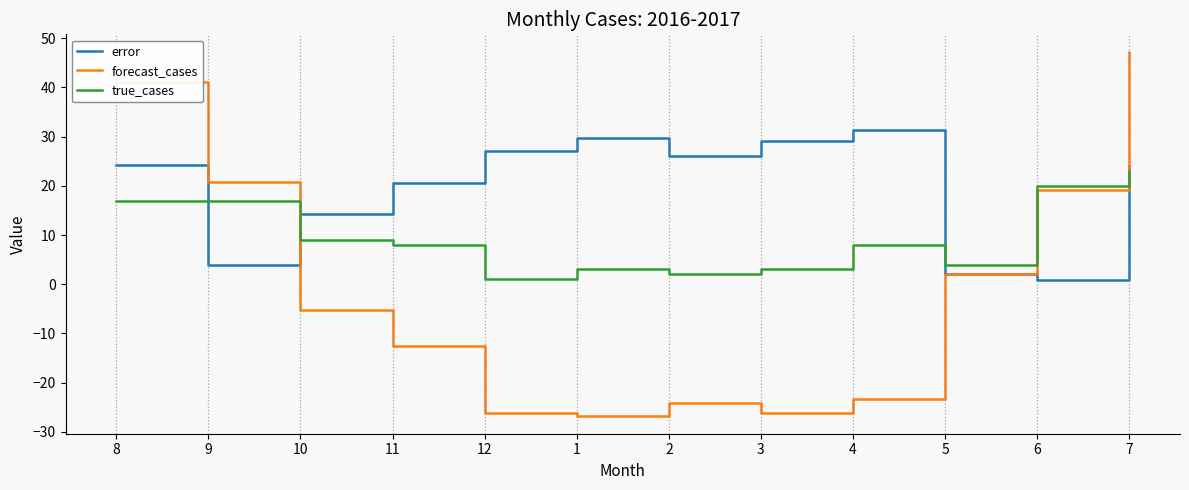

What is the greatest value displayed?

47.1